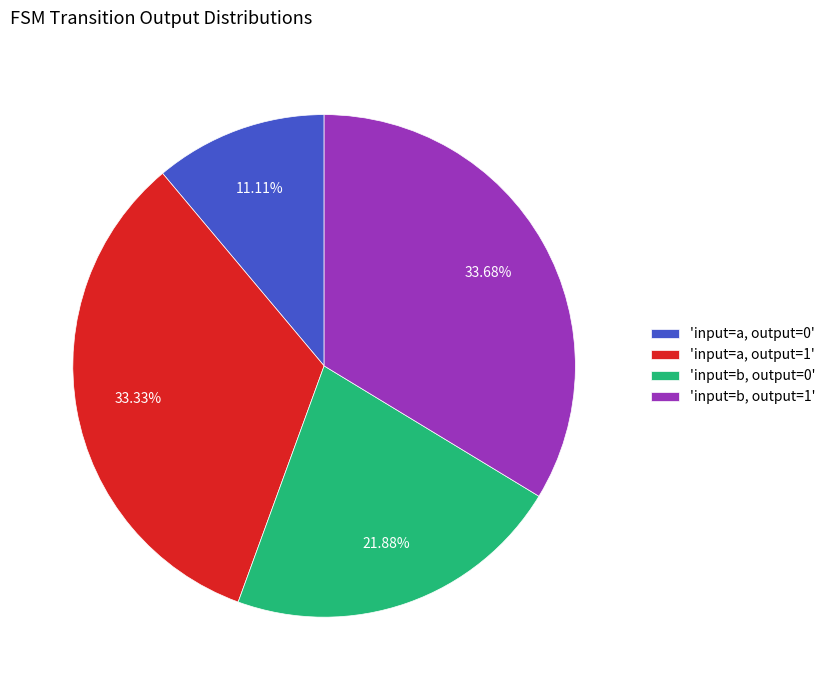

Is there a majority slice in this chart?

No